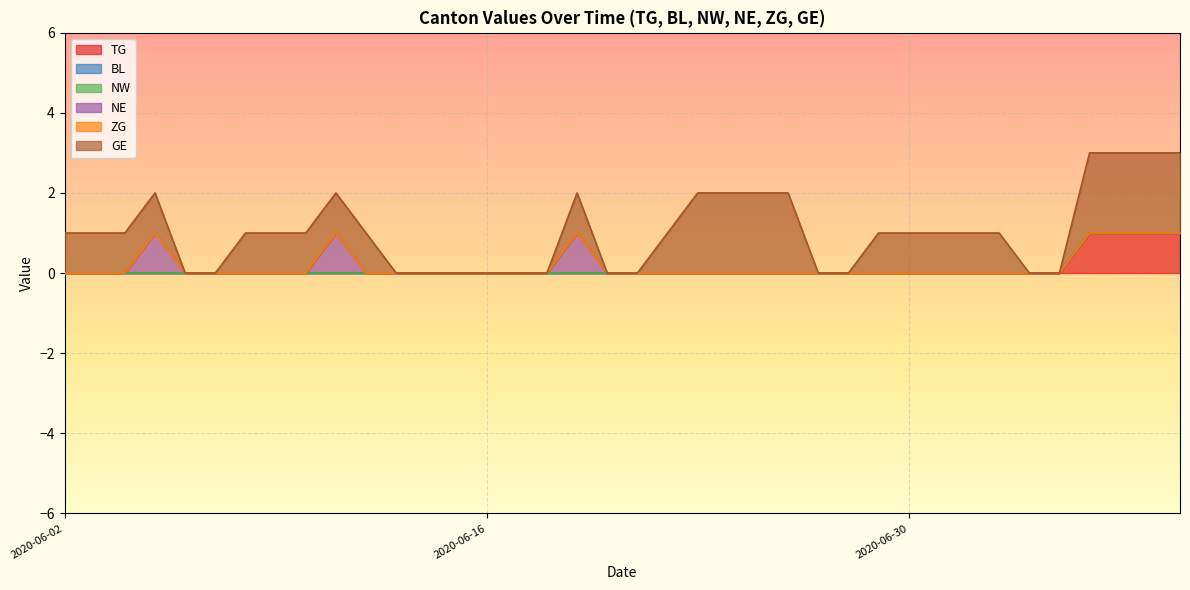

True or false: ZG and BL intersect in this chart.

False